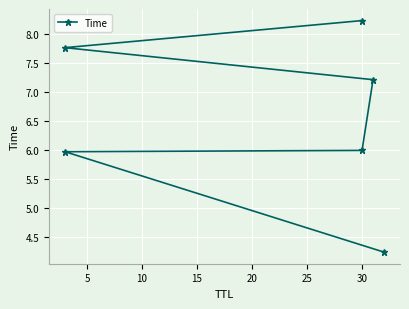

What is the value of the 2nd point from the left?

6.0